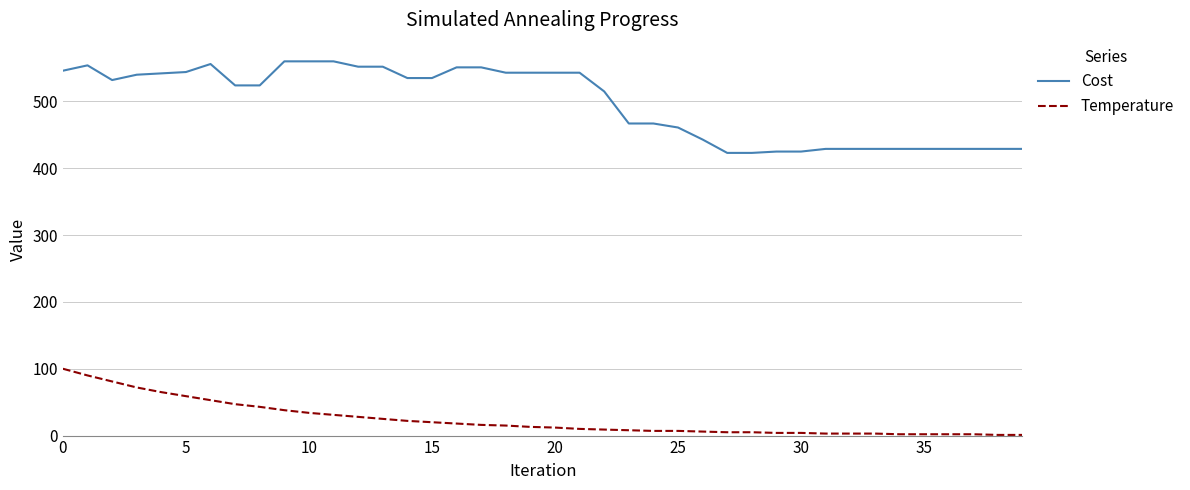

Rank the series by their maximum value, from highest to lowest.

Cost, Temperature